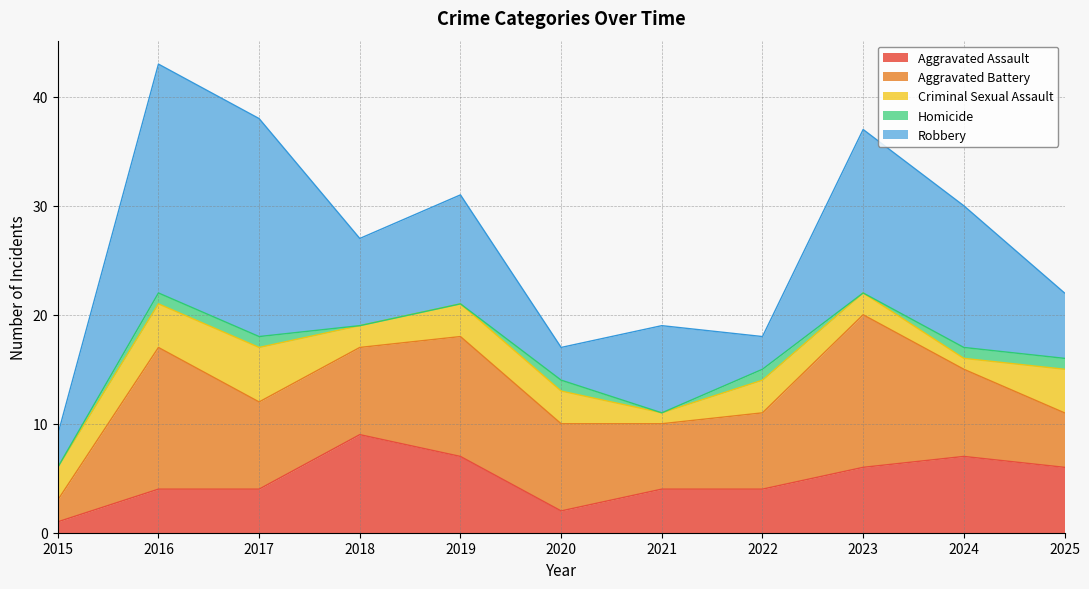

Reading left to right, list all the values displayed in this chart.

Aggravated Assault: 2015=1	2016=4	2017=4	2018=9	2019=7	2020=2	2021=4	2022=4	2023=6	2024=7	2025=6
Aggravated Battery: 2015=2	2016=13	2017=8	2018=8	2019=11	2020=8	2021=6	2022=7	2023=14	2024=8	2025=5
Criminal Sexual Assault: 2015=3	2016=4	2017=5	2018=2	2019=3	2020=3	2021=1	2022=3	2023=2	2024=1	2025=4
Homicide: 2015=0	2016=1	2017=1	2018=0	2019=0	2020=1	2021=0	2022=1	2023=0	2024=1	2025=1
Robbery: 2015=3	2016=21	2017=20	2018=8	2019=10	2020=3	2021=8	2022=3	2023=15	2024=13	2025=6